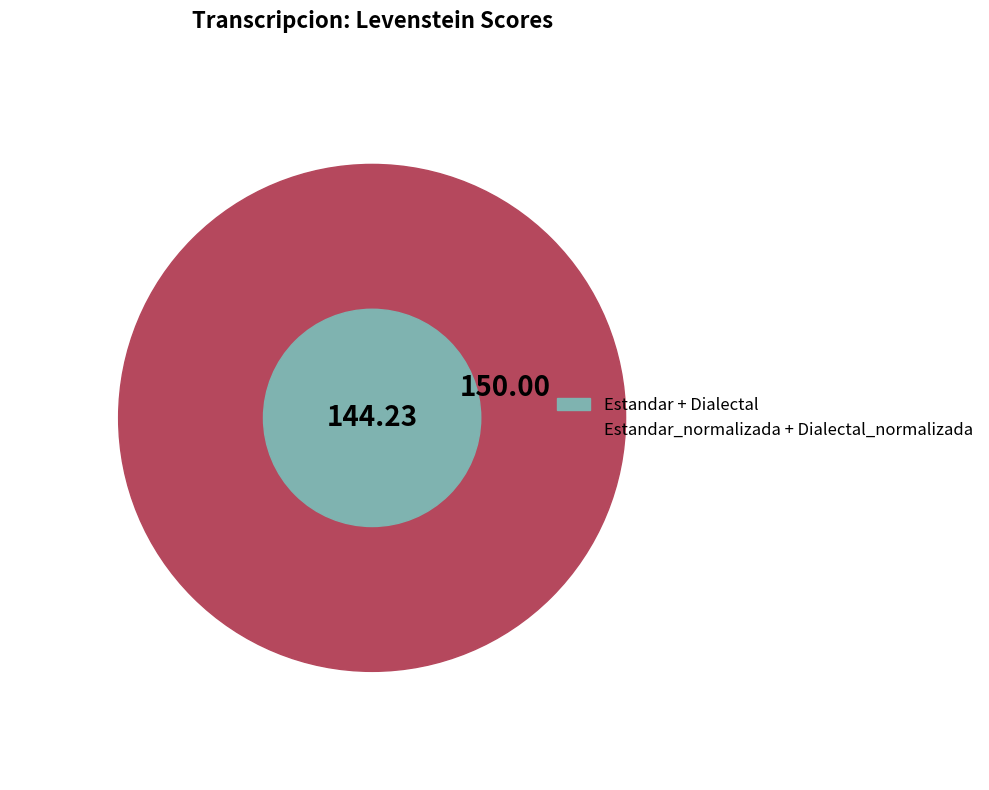

The Estandar_normalizada slice represents 37% of the pie. True or false?

False